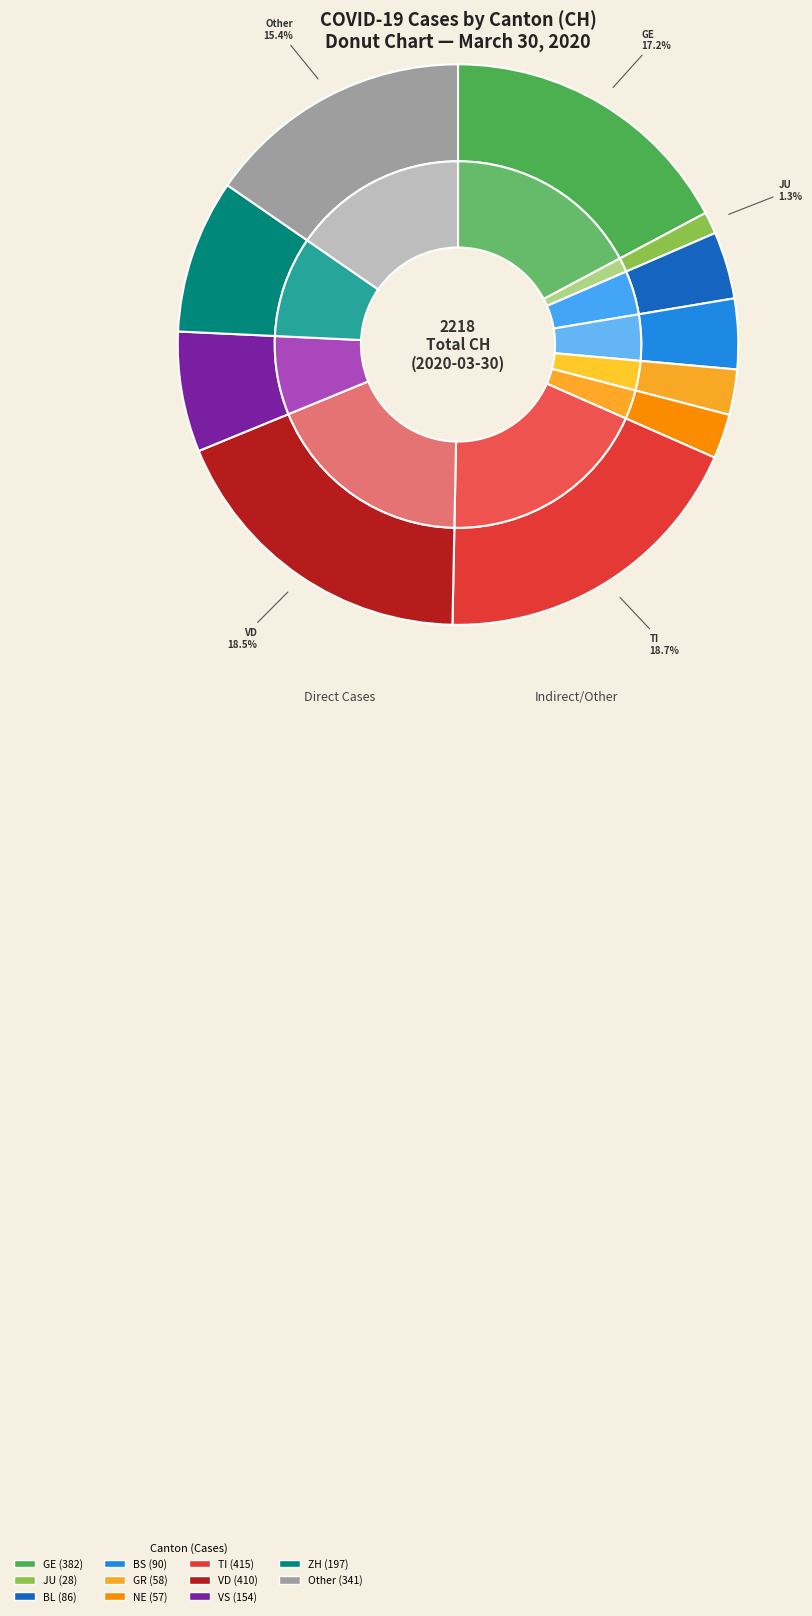

How many slices are in this pie chart?

11